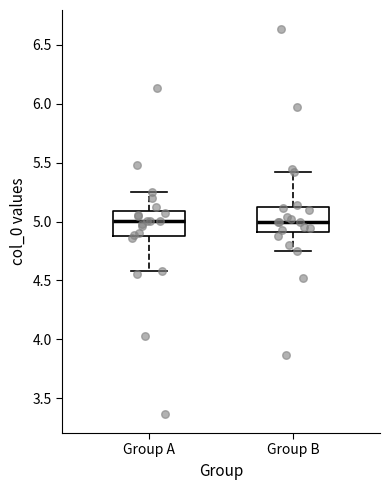

Reading left to right, transcribe this box plot: for each box, give where its median line is, the range the box spans, and where its two whiskers end, as read against the y-axis. The values are not printed on the chart, so give them approximately, as read against the axis.

Group A: median 5.00, box 4.90 to 5.10, whiskers 4.60 to 5.25
Group B: median 5.00, box 4.90 to 5.10, whiskers 4.75 to 5.40